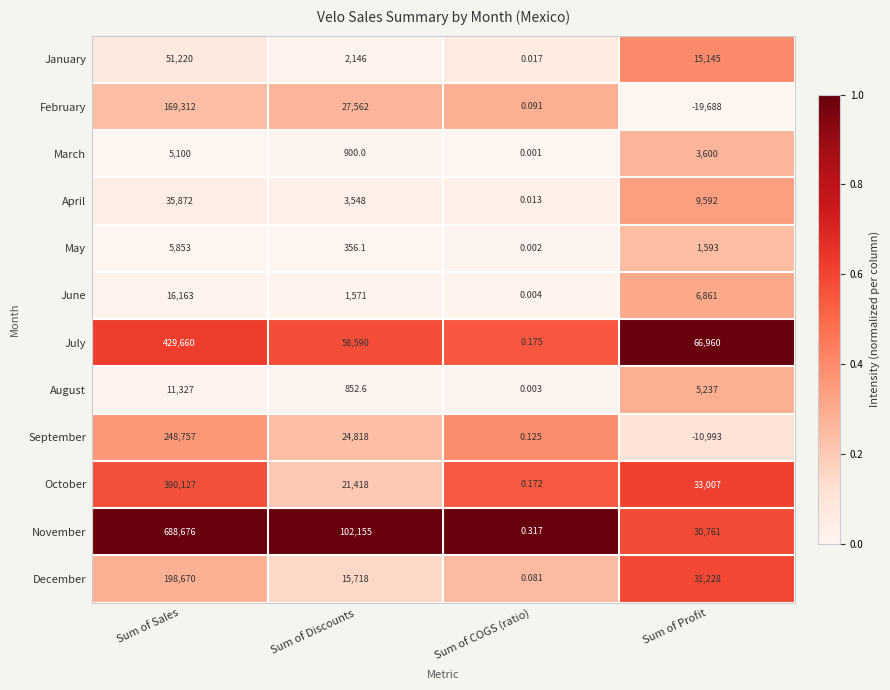

Where does the January series first go above 15145?

Sum of Sales